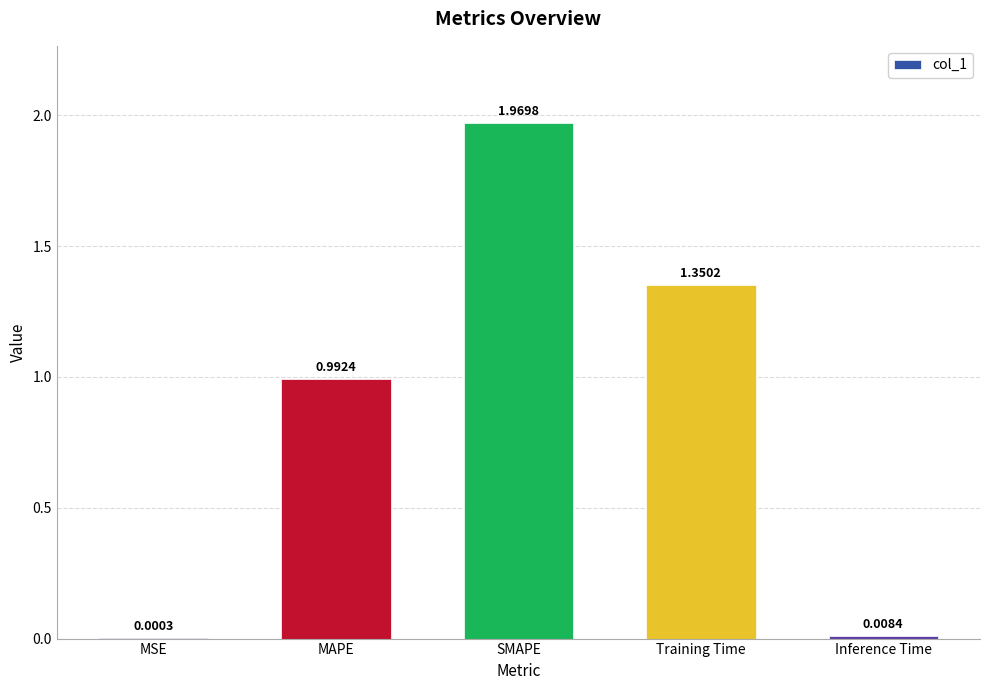

What is the average value?

0.9